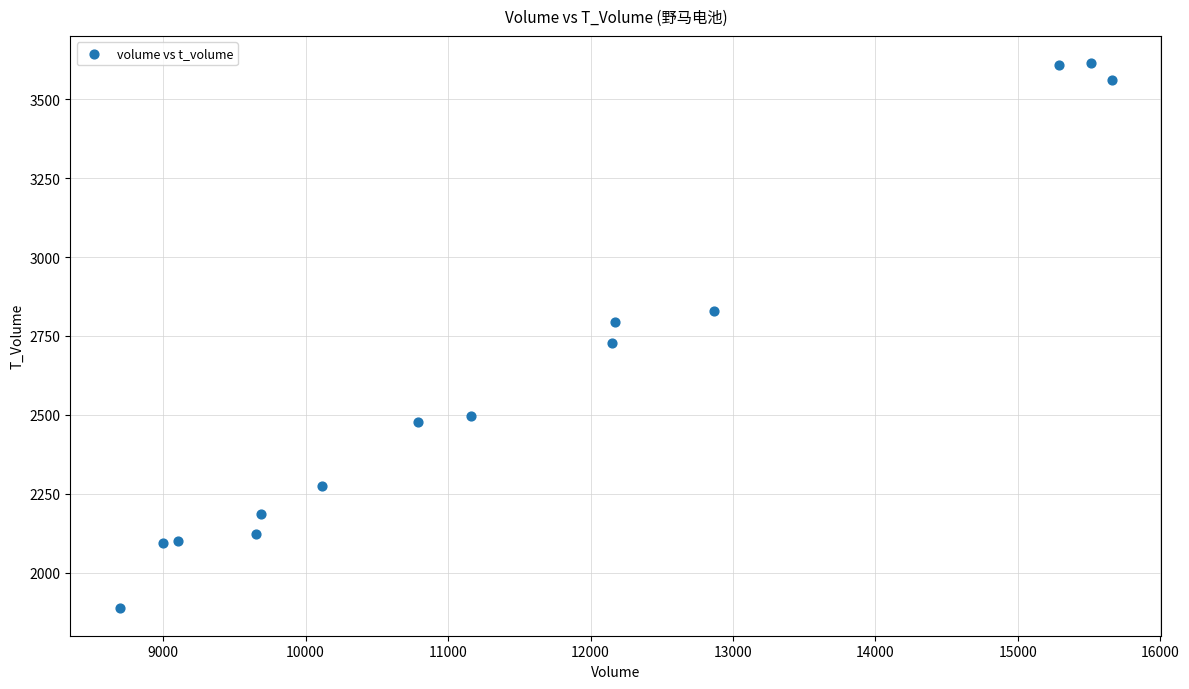

What Y value in the scatter plot is closest to 2750?

2728